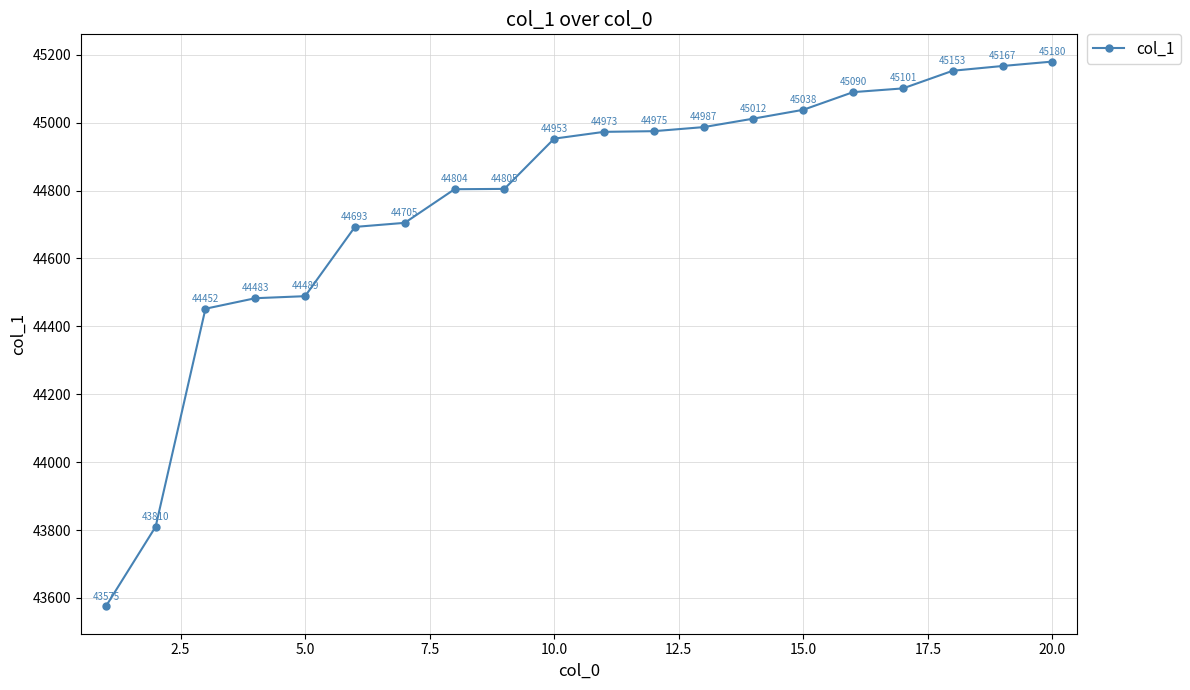

How many data points are less than 44973?

10